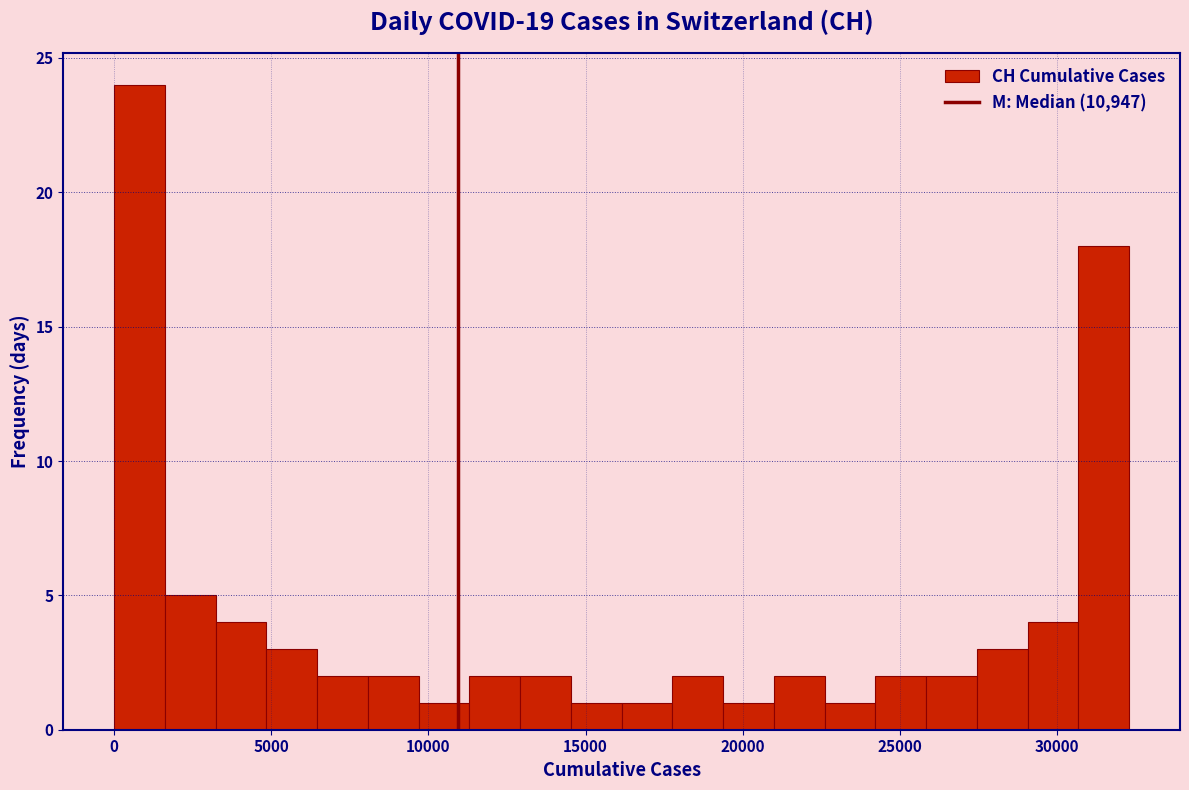

Read against the x-axis, roughly where is the centre of the tallest bar?

1000